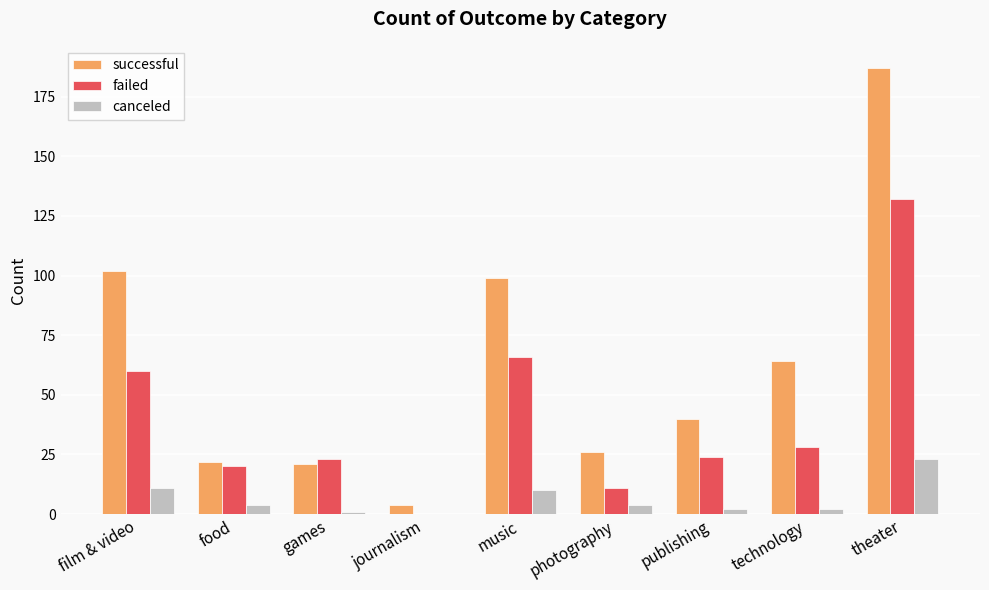

Reading left to right, transcribe all the data shown in this chart.

successful: film & video=102	food=22	games=21	journalism=4	music=99	photography=26	publishing=40	technology=64	theater=187
failed: film & video=60	food=20	games=23	journalism=0	music=66	photography=11	publishing=24	technology=28	theater=132
canceled: film & video=11	food=4	games=1	journalism=0	music=10	photography=4	publishing=2	technology=2	theater=23